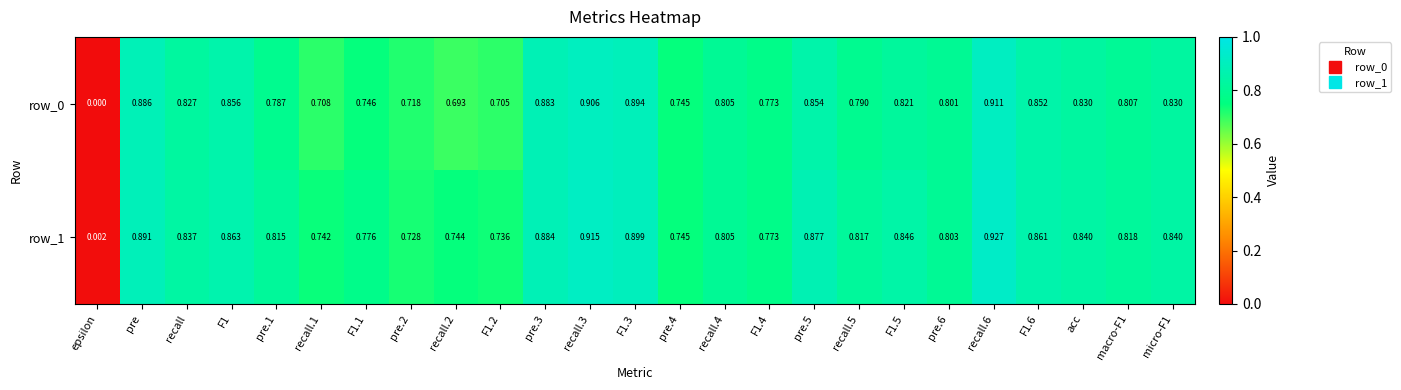

What is the sum of the row_1 values at macro-F1 and recall?

1.7